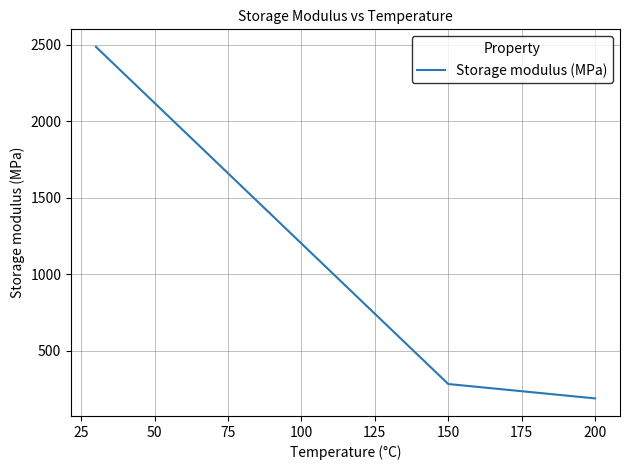

What is the smallest value displayed?

188